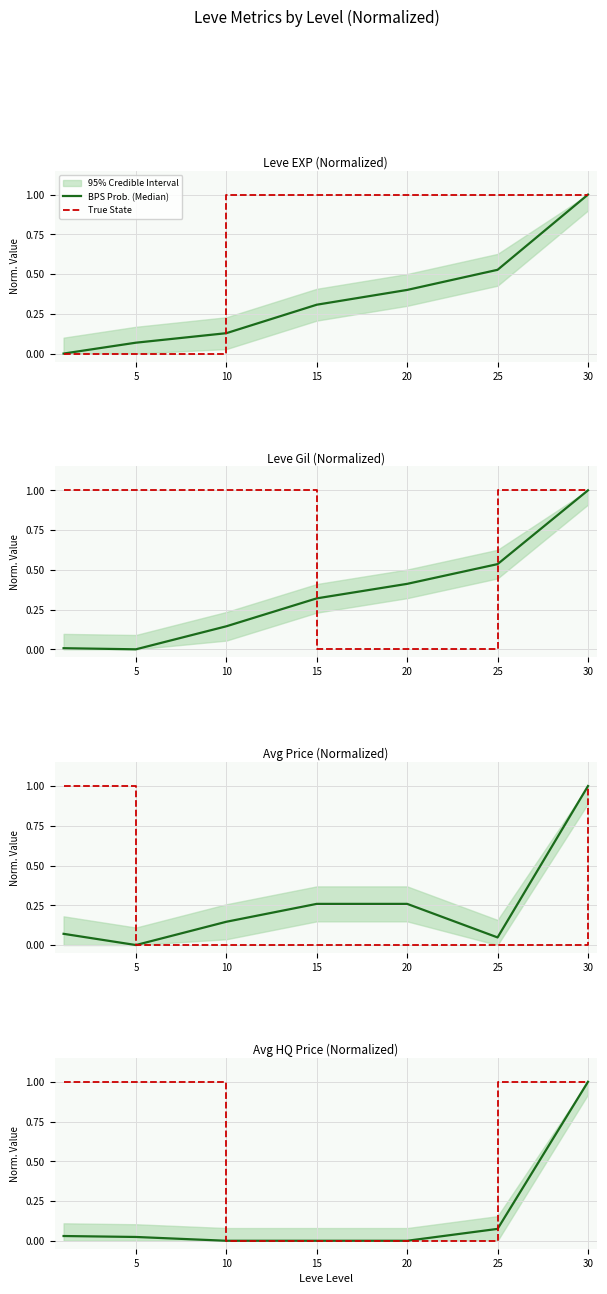

How many values in the True State series are below 1?

3